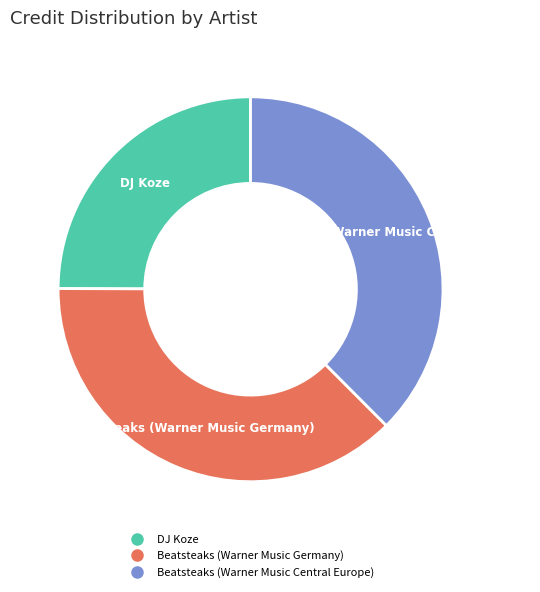

Does any single category account for the majority?

No